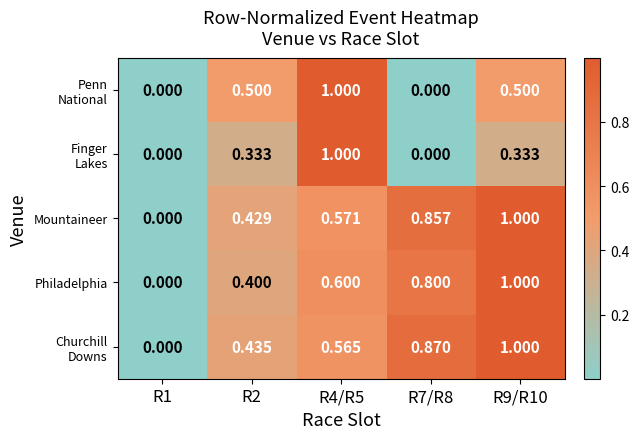

How many categories are shown in the chart?

5